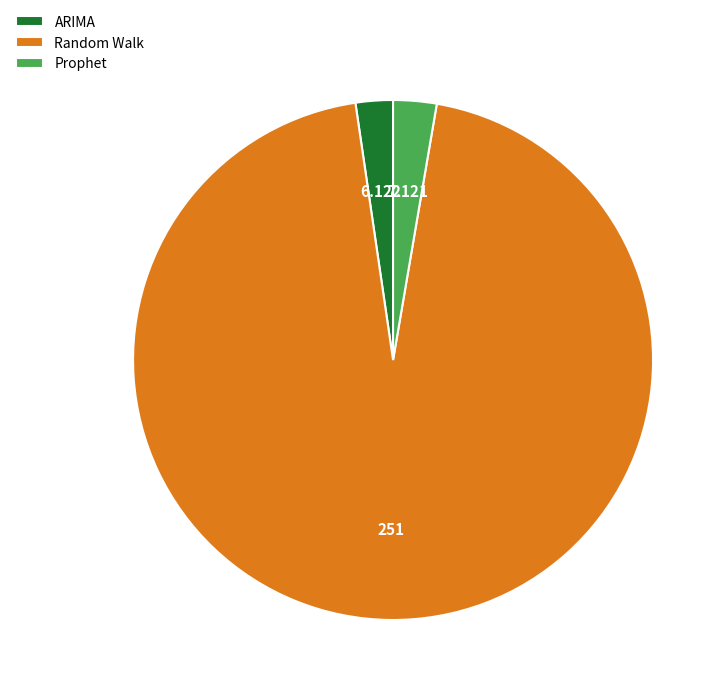

The Random Walk slice represents 99% of the pie. True or false?

False